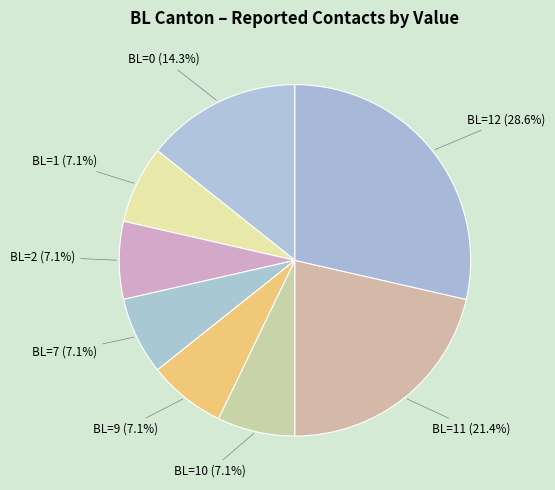

How many slices are in this pie chart?

8